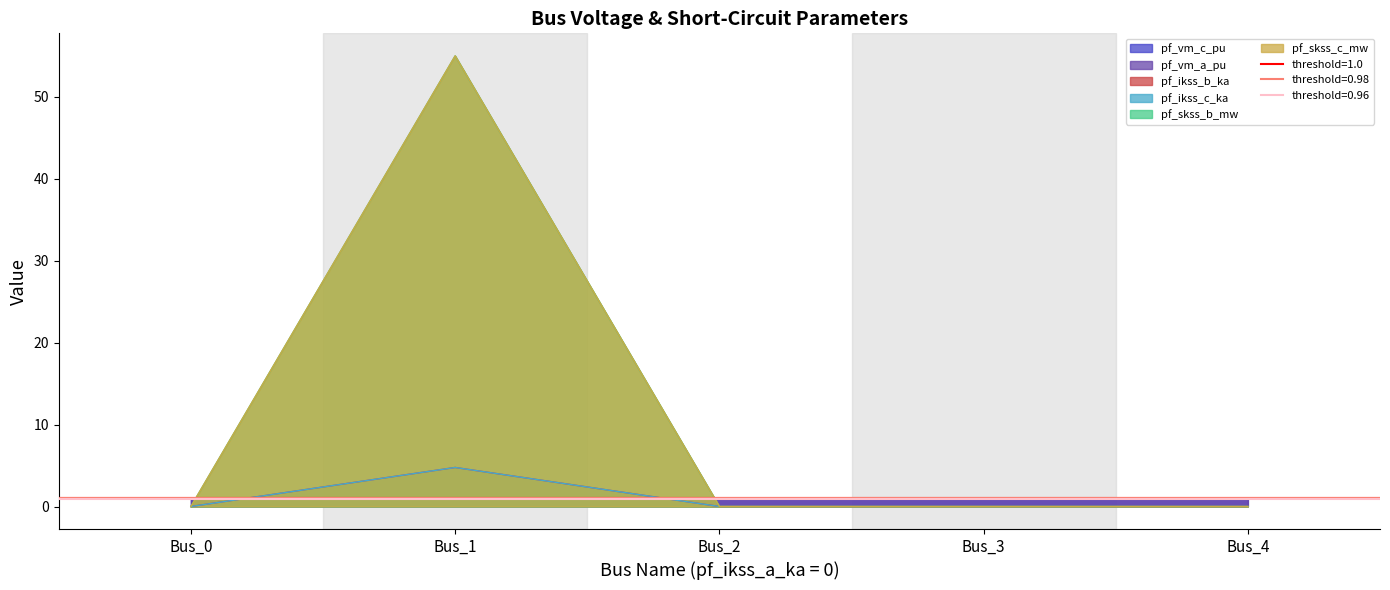

At how many categories does at least one series exceed 35?

1